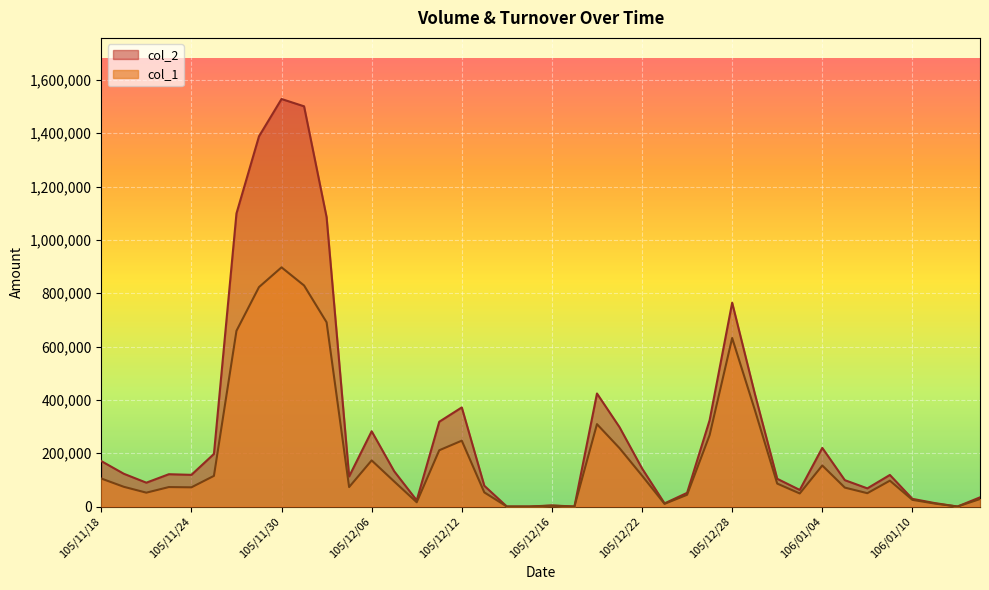

Reading left to right, what are all the values shown in this chart?

col_1: 105000	74000	52000	73000	72000	115000	659000	823000	897000	829000	691000	73000	173000	94000	16000	211000	247000	53000	0	0	3000	0	309000	219000	116000	10000	44000	268000	632000	364000	86000	49000	154000	71000	50000	97000	25000	11000	0	28000
col_2: 170440	122860	89450	121190	118800	197270	1099200	1388530	1528320	1500970	1085270	112820	282330	132270	23190	317960	371720	77910	0	0	4130	0	423920	297690	142990	11780	51250	323820	764420	424930	104060	62210	219950	98920	68130	118420	28770	12820	0	34410